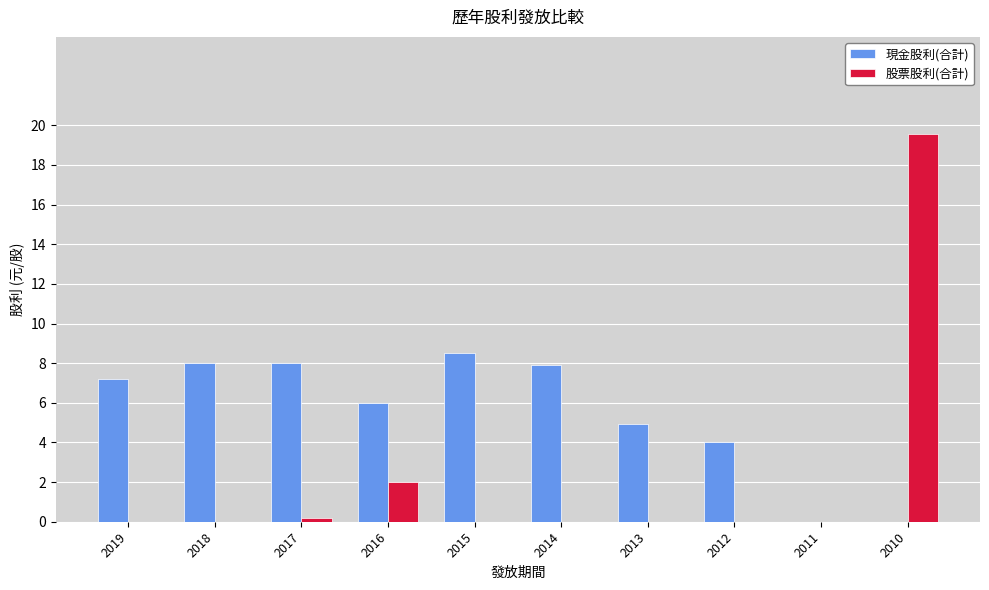

The value of 現金股利(合計) at 2010 is 0.0. True or false?

True